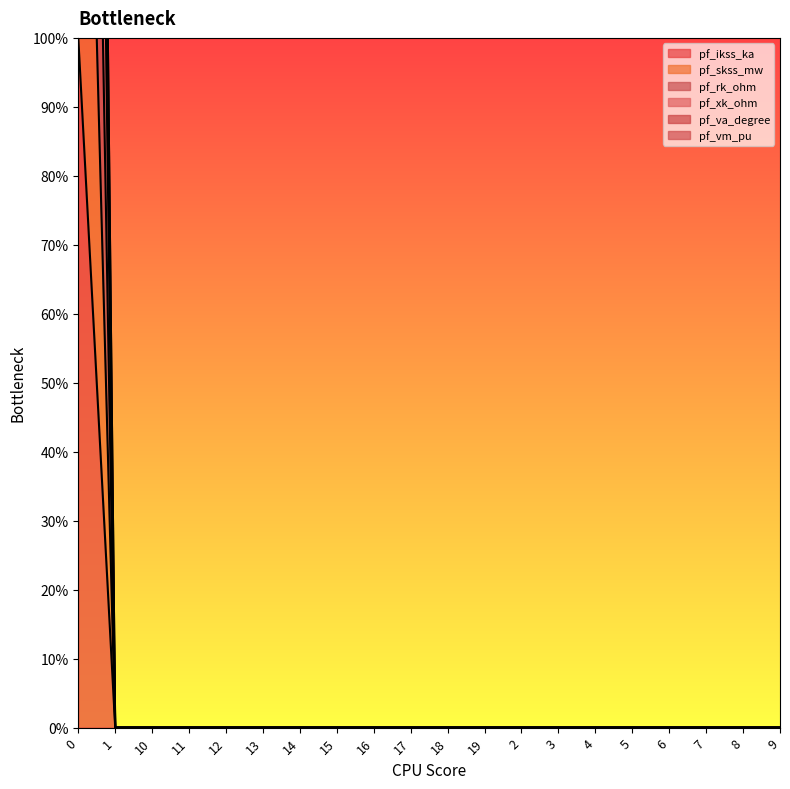

What is the average value of the pf_va_degree series?

20